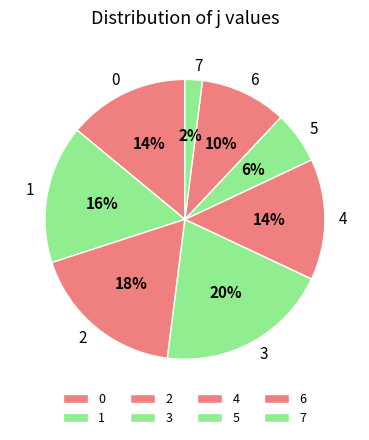

Is 0 the majority of the pie?

No